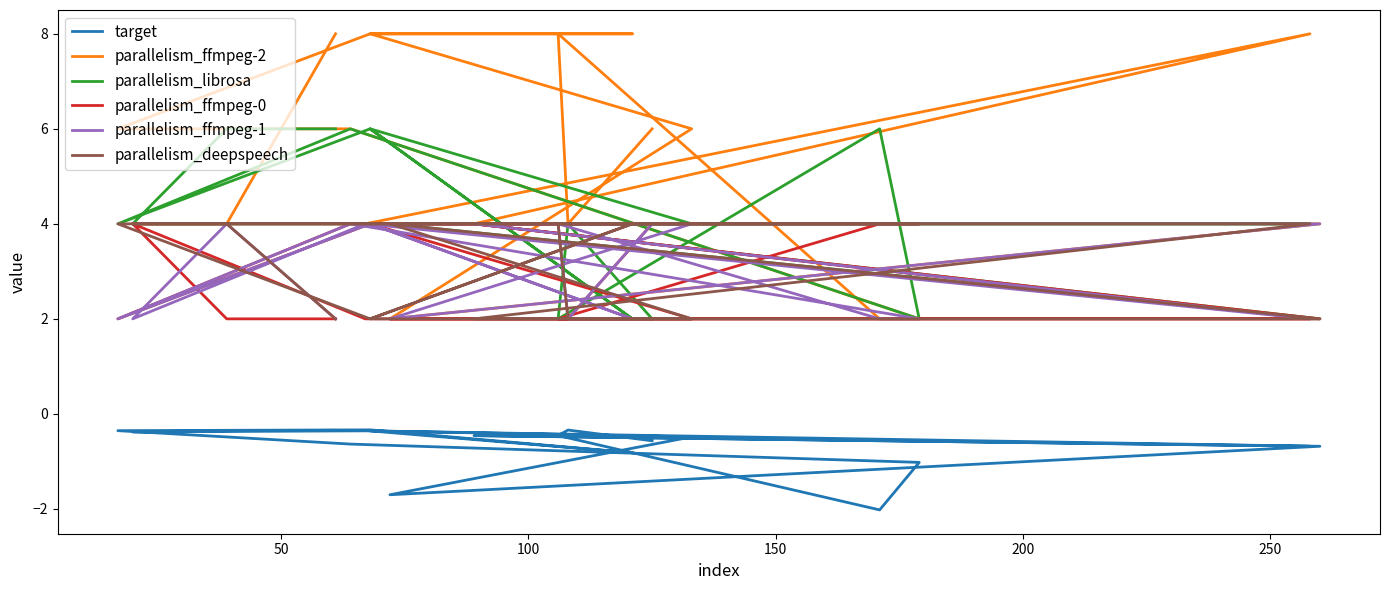

How many data points in parallelism_ffmpeg-2 are above 6?

6